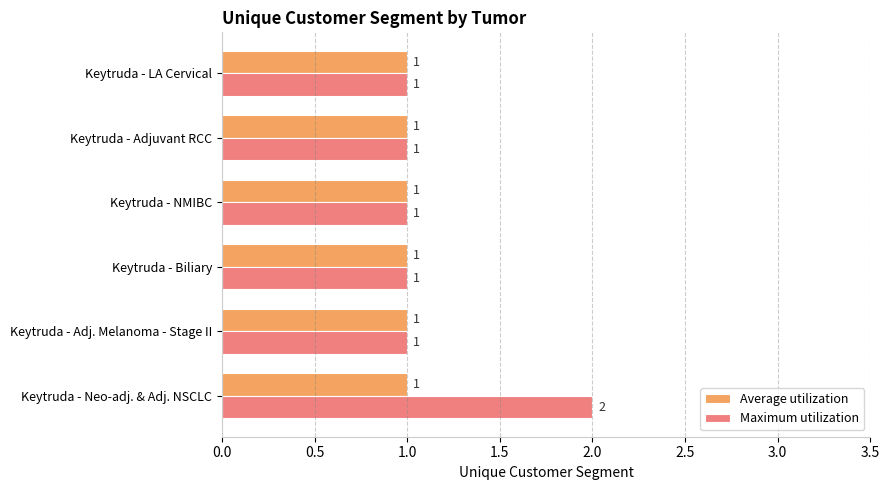

List the series in order of their overall mean, highest first.

Maximum utilization, Average utilization